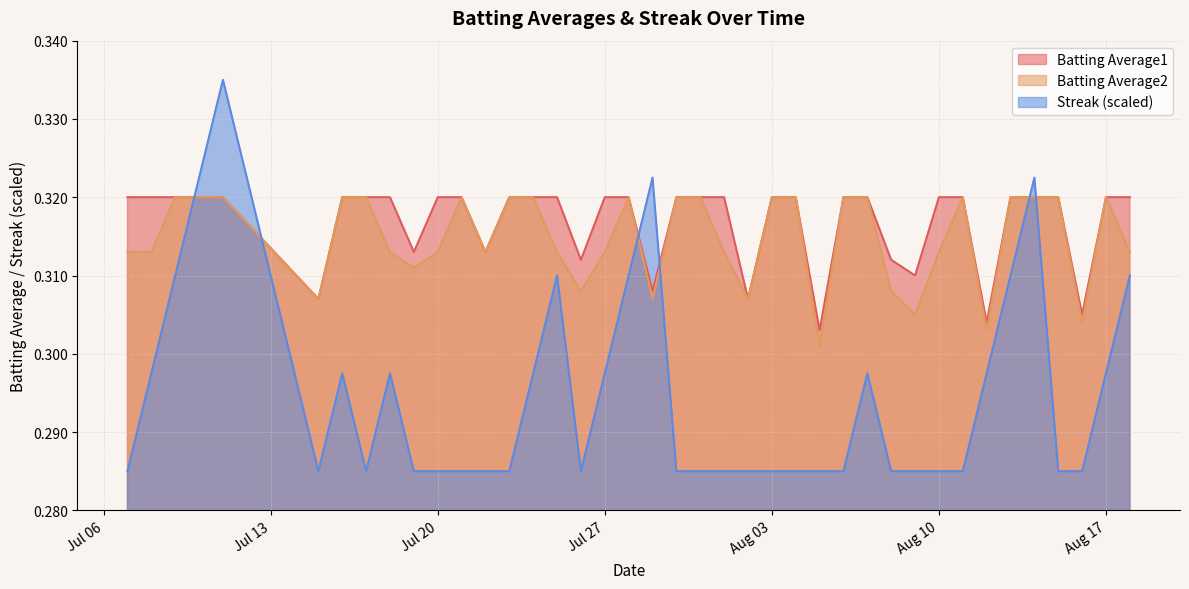

What position from the right is 2010-07-16?

34